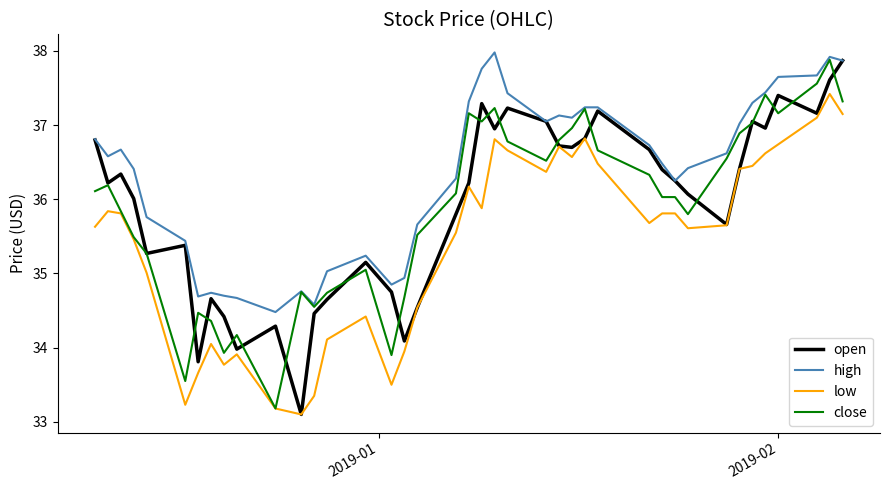

How many series are shown in this chart?

4